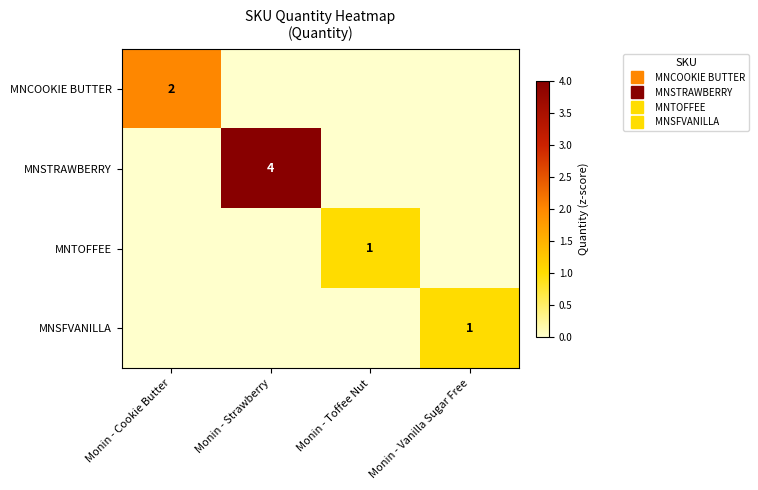

At which label is MNTOFFEE closest to 0?

Monin - Cookie Butter